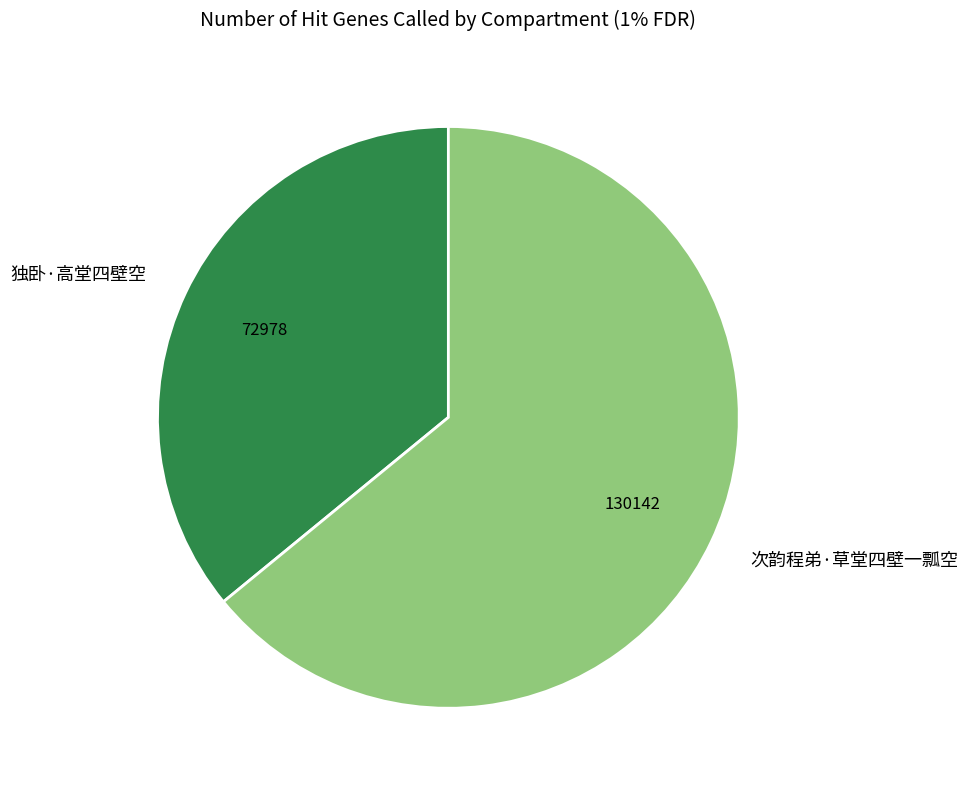

Count the number of slices in the pie.

2